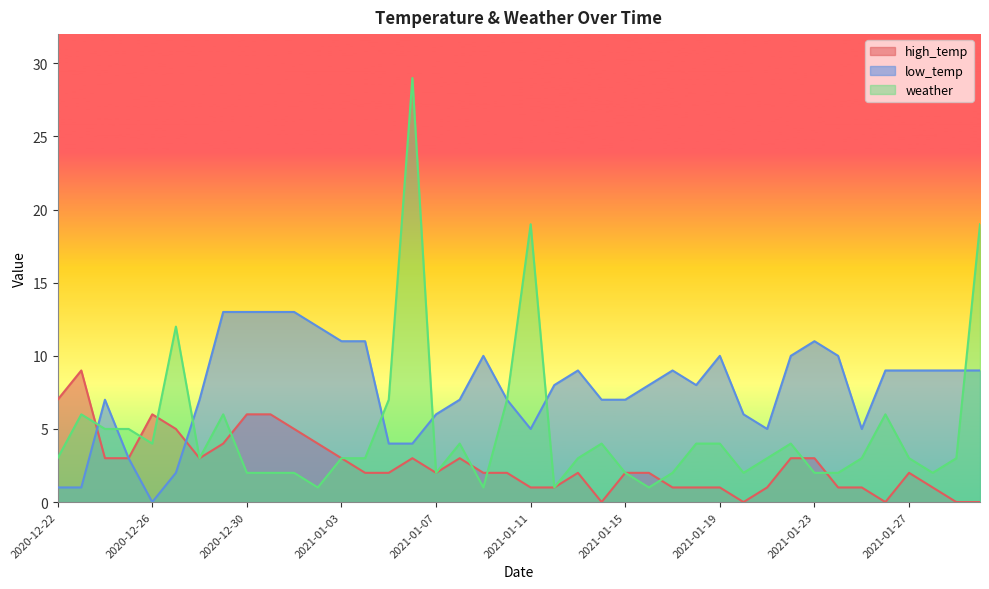

After their last crossing, which series has the higher values: weather or low_temp?

weather